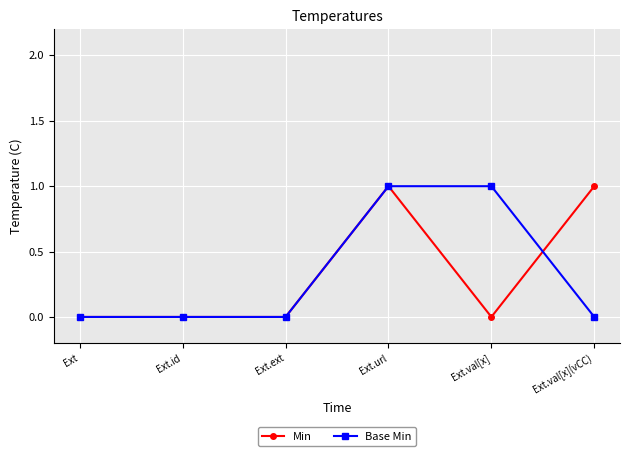

What is the total value across all series at Ext.url?

2